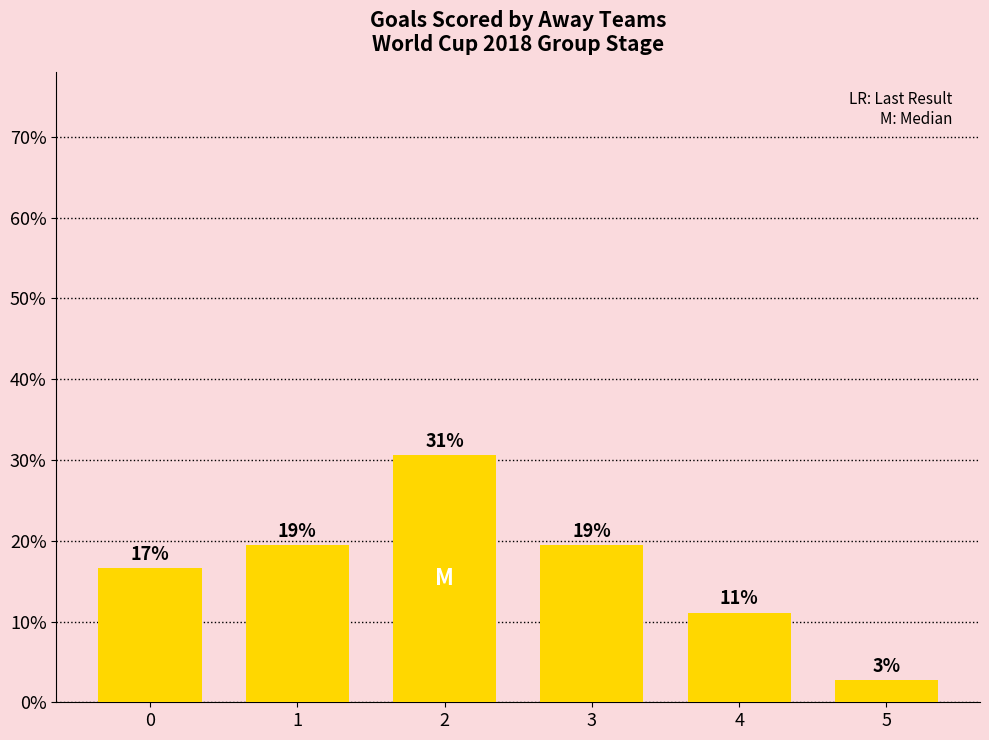

What is the minimum value shown in the chart?

2.8